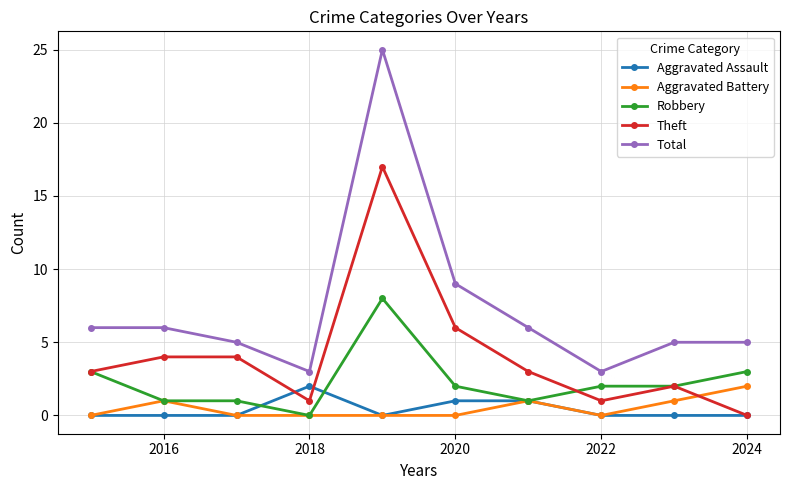

What is the value of the Robbery point at the 7th from the left?

1